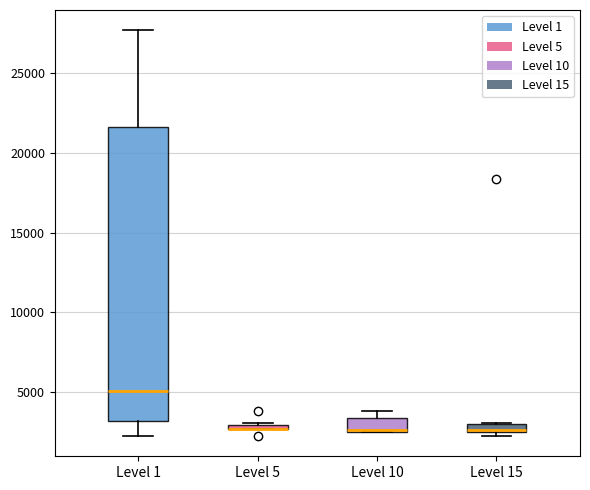

Which box is the tallest, from its lower edge to its upper edge?

Level 1